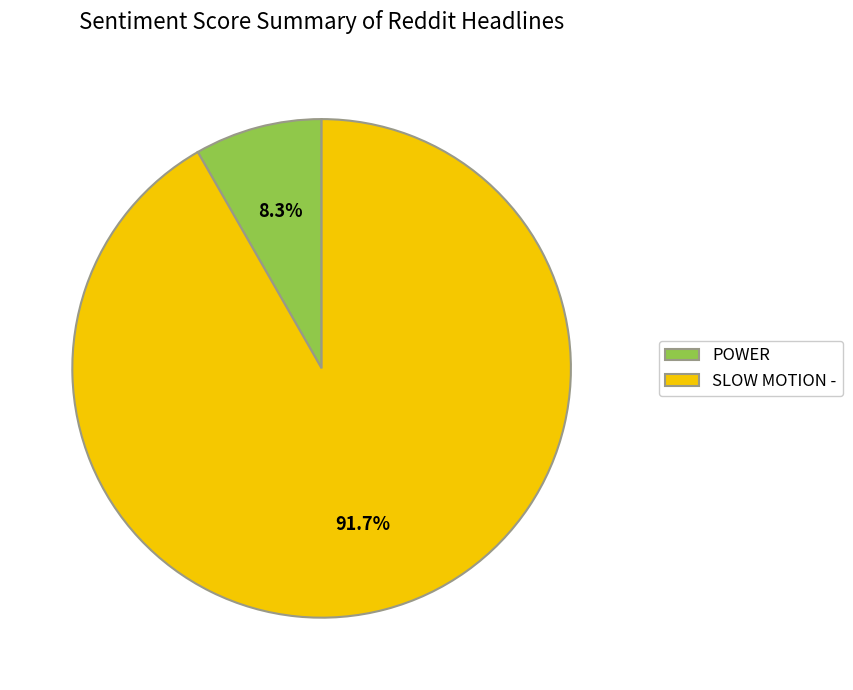

Is there a majority slice in this chart?

Yes